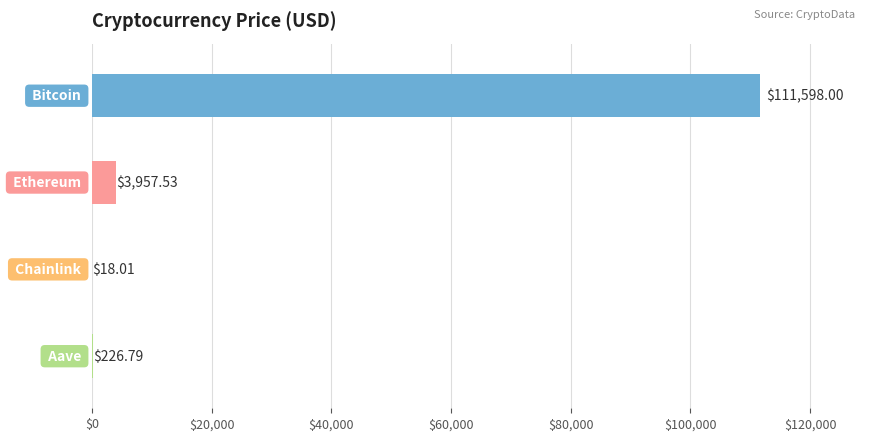

Are the bars horizontal?

Yes